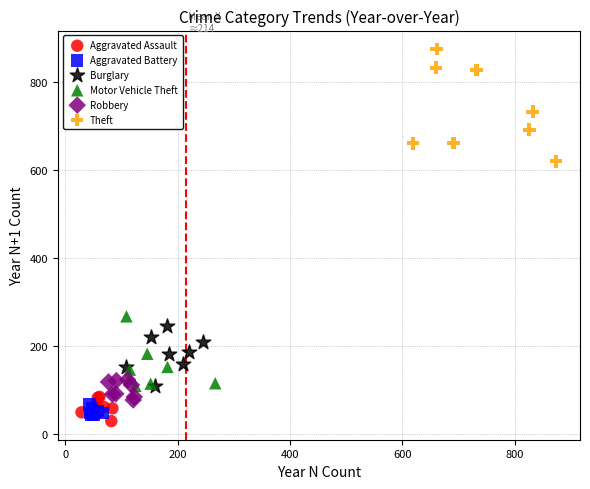

Which series has the largest Y range (max minus min)?

Theft